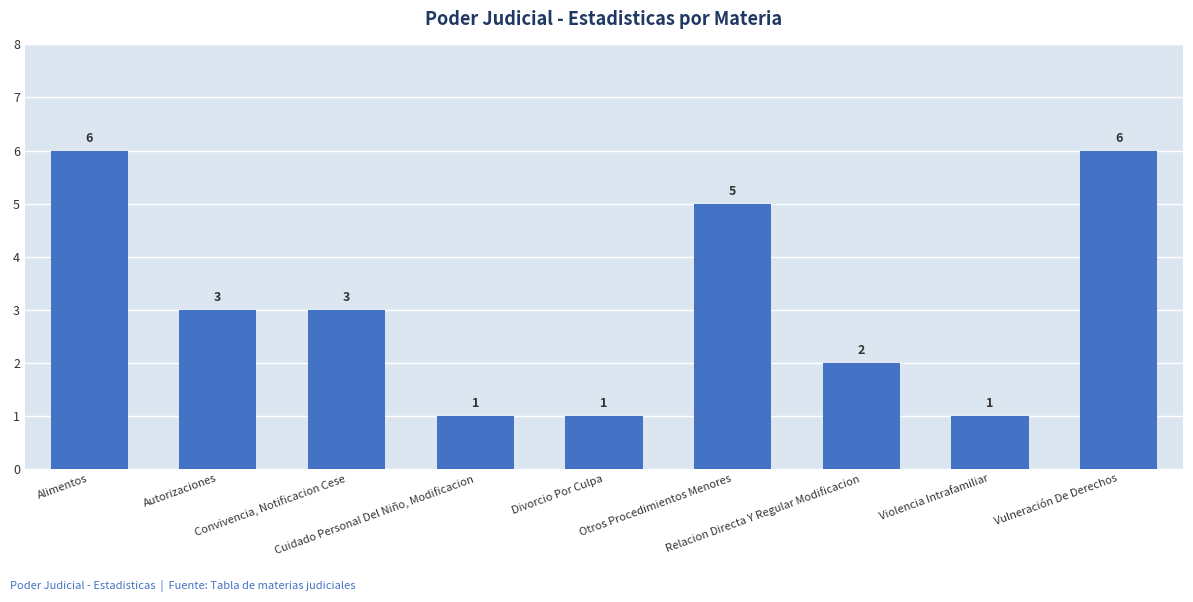

How many values are between 1 and 5?

7